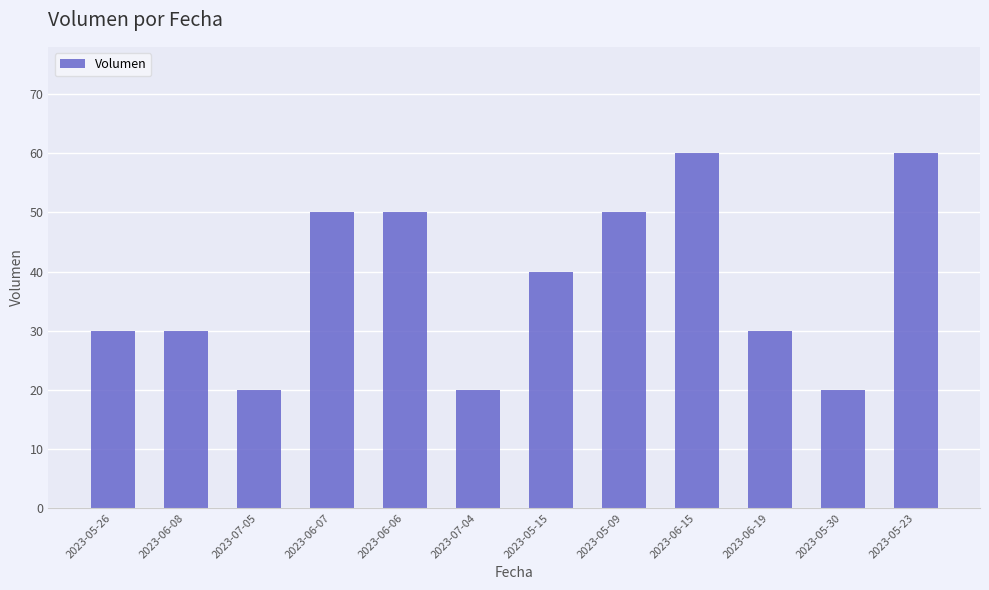

How many categories are shown in the chart?

12